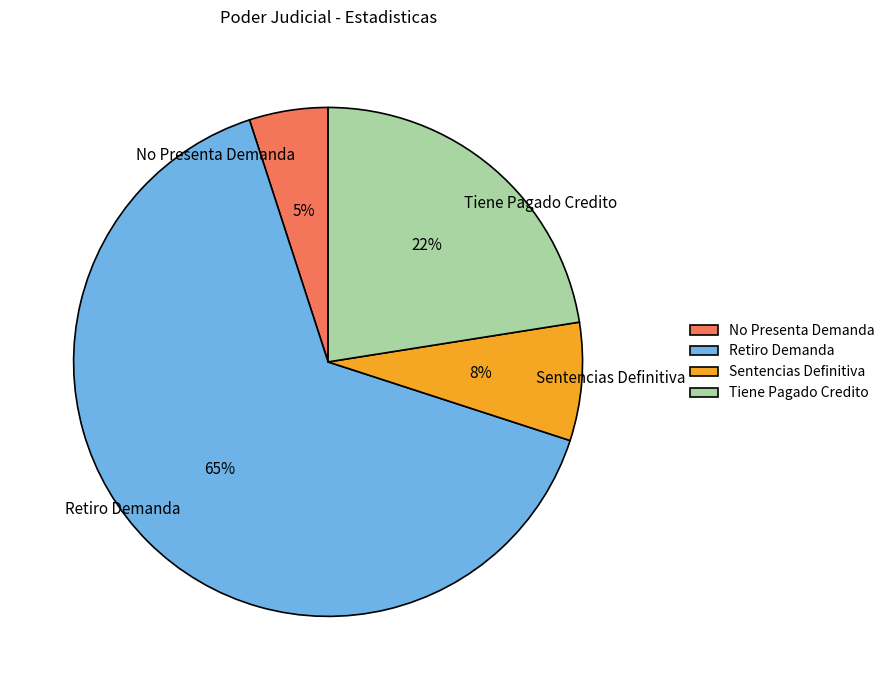

Which has a higher value, No Presenta Demanda or Sentencias Definitiva?

Sentencias Definitiva